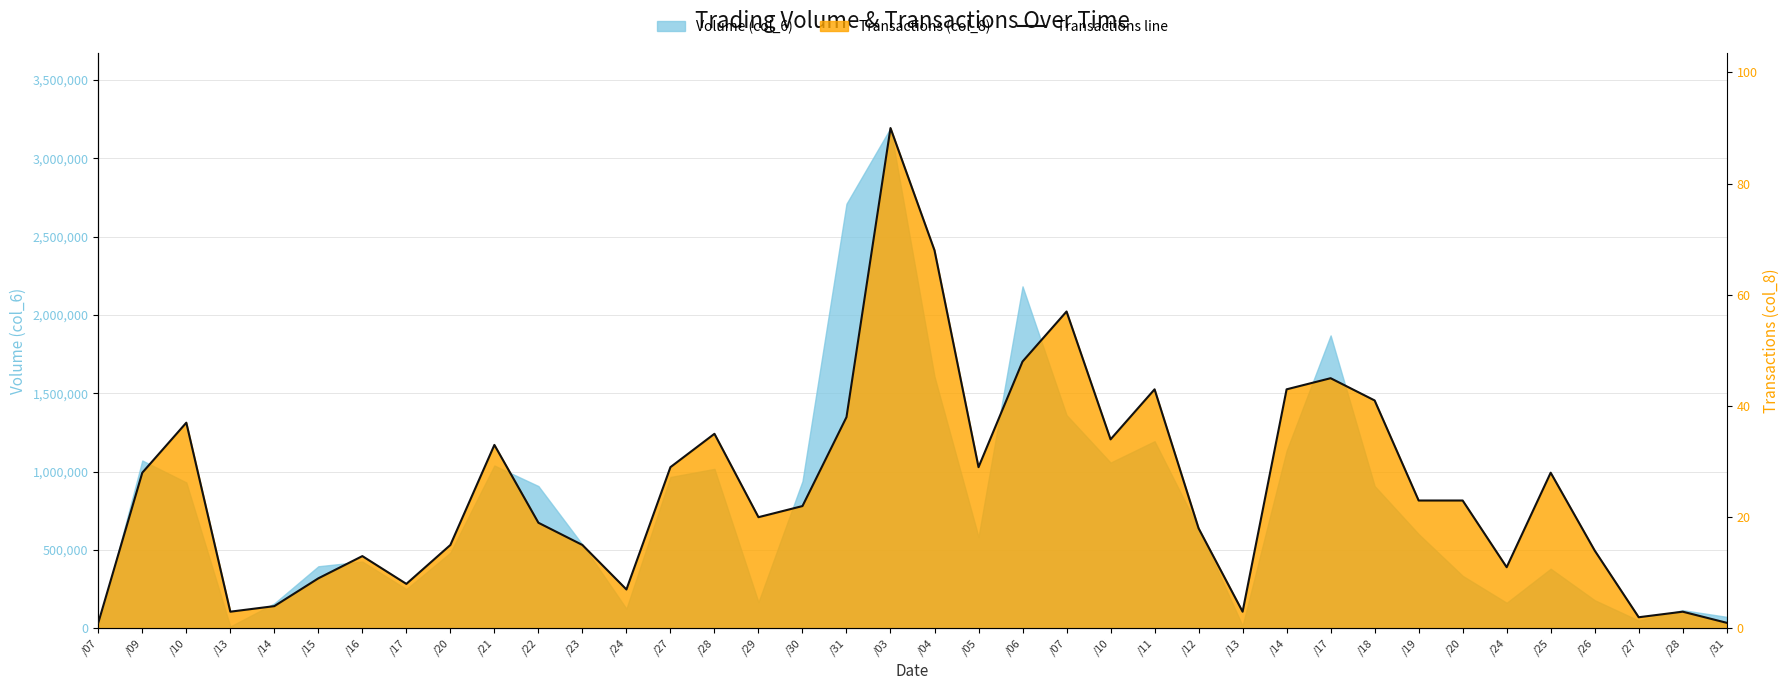

What is the greatest value displayed?

90